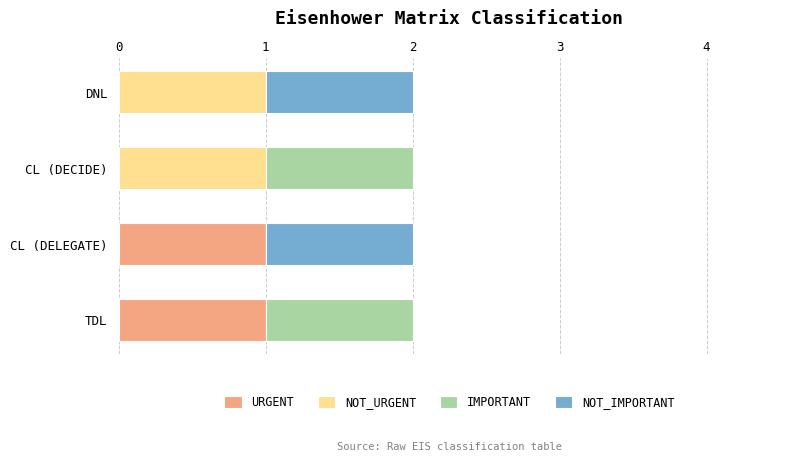

Is it true that URGENT equals 0 at DNL?

True